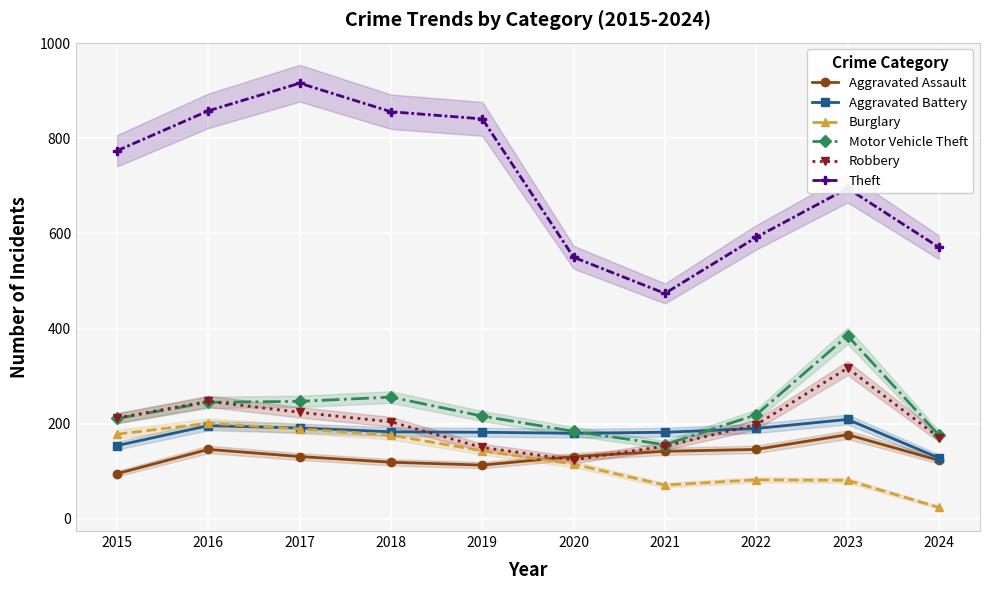

What is the value of the Aggravated Battery point at the 8th from the left?

190